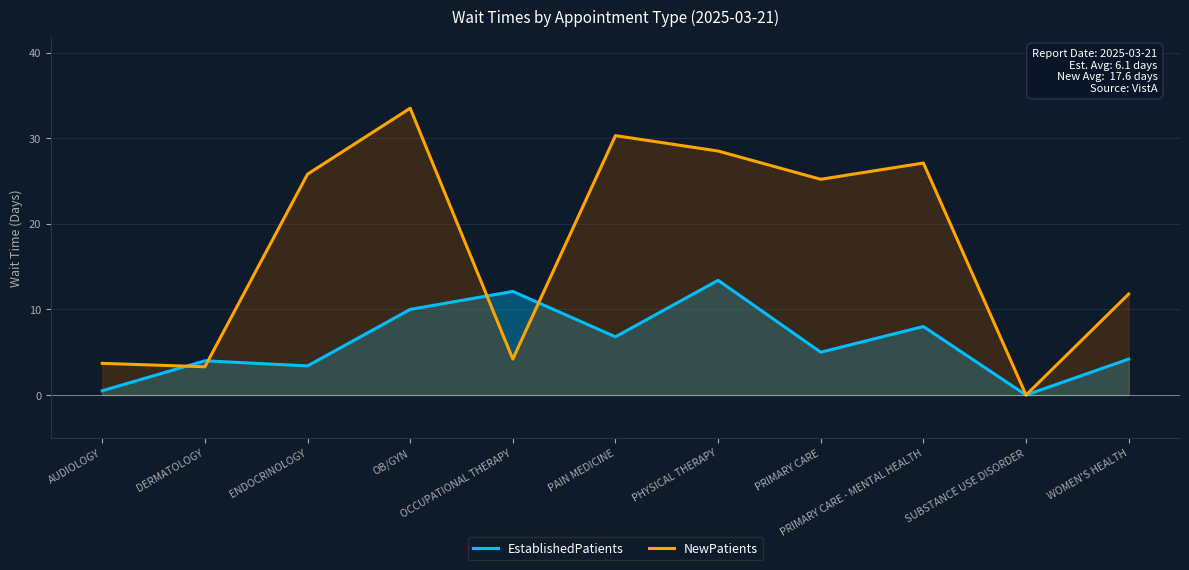

At which category is the sum across all series the highest?

OB/GYN